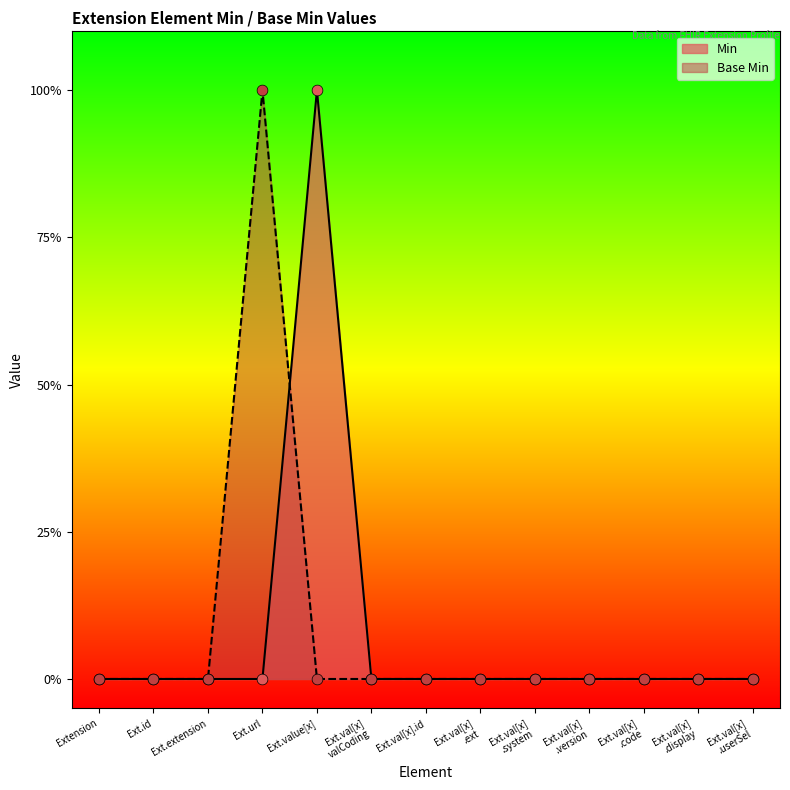

Which series reaches the maximum Y coordinate?

Min